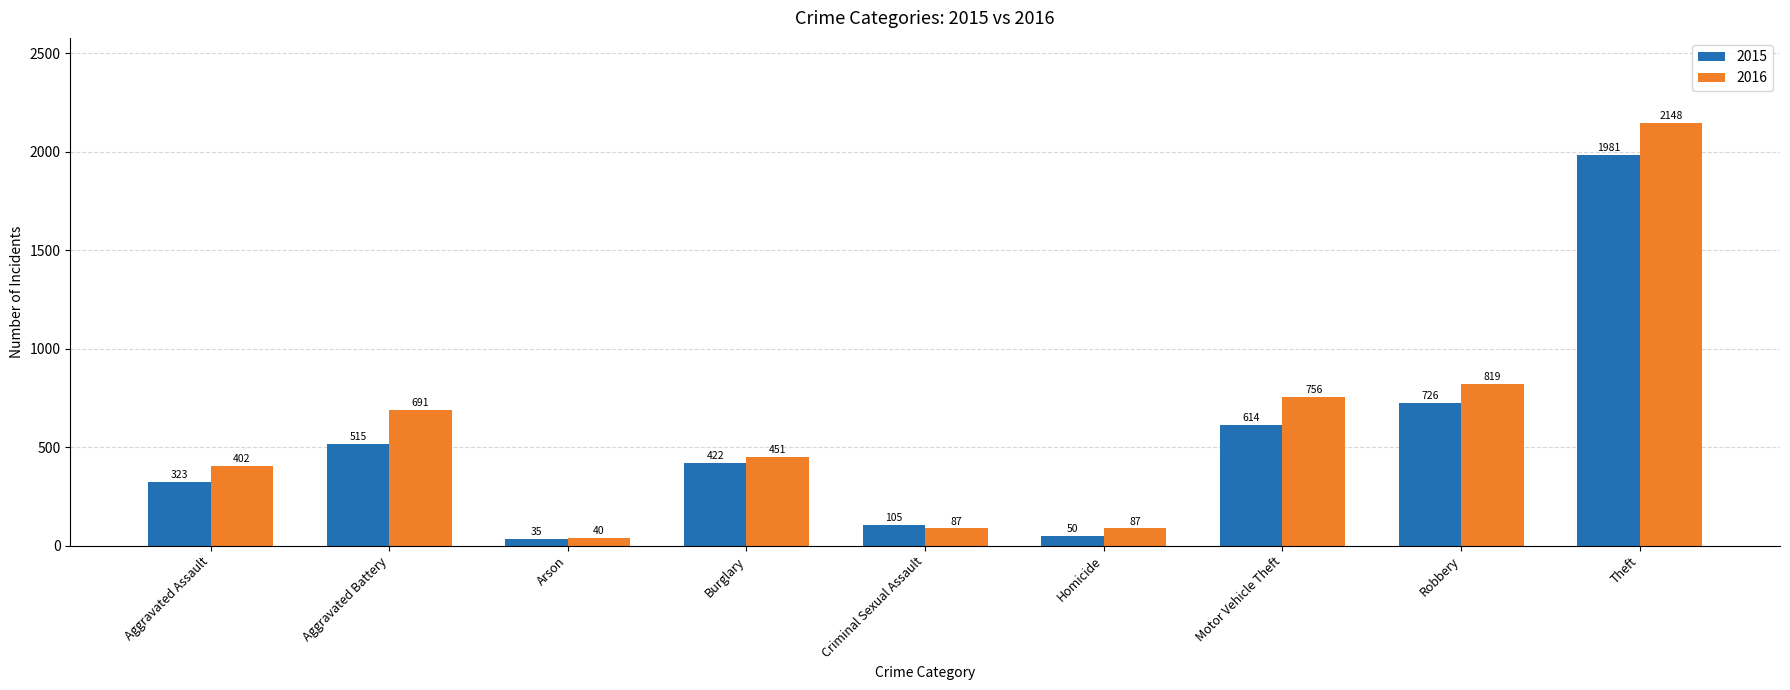

Reading left to right, what are all the values shown in this chart?

2015: 323	515	35	422	105	50	614	726	1981
2016: 402	691	40	451	87	87	756	819	2148